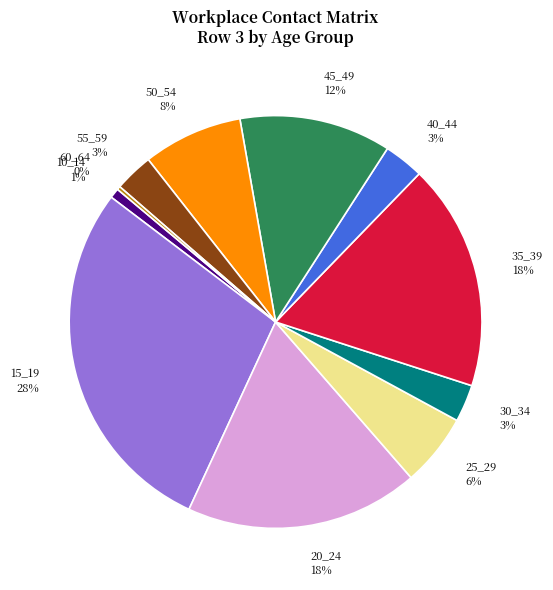

To the nearest percent, what is the average slice percentage?

9%